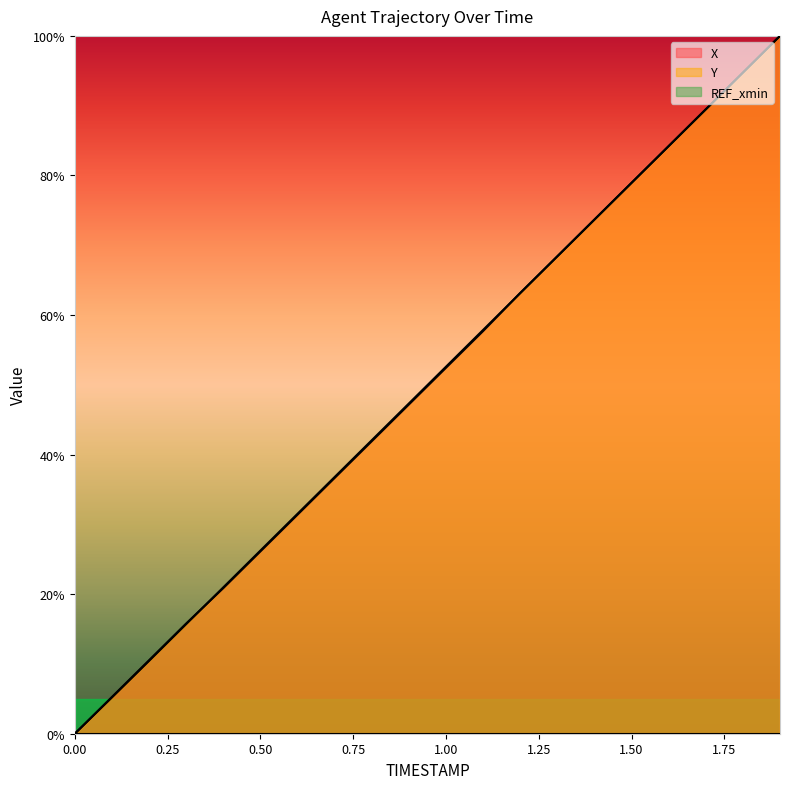

Which has a higher value, 1.8 or 1.4?

1.8